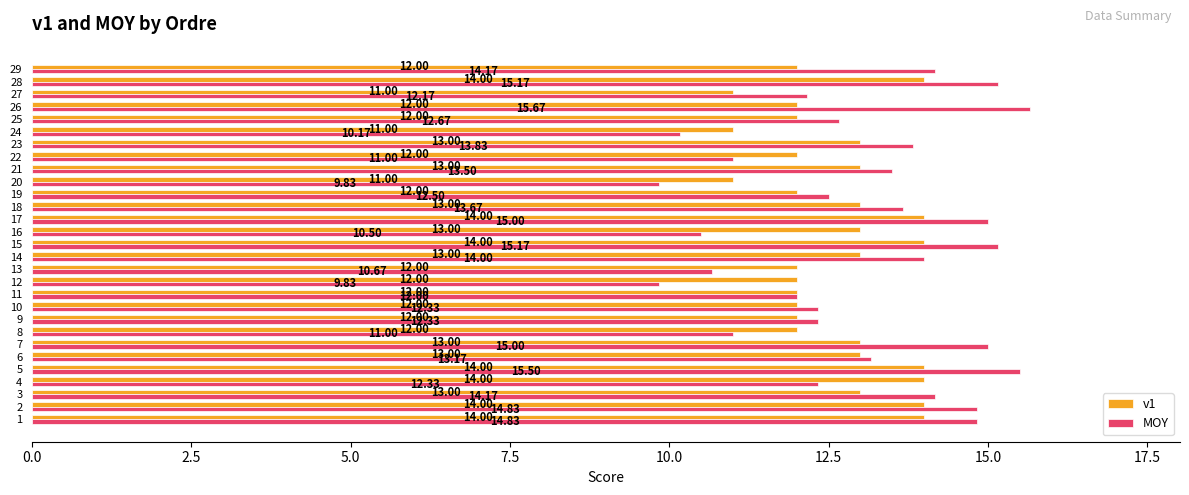

What is the highest value of the v1 series?

14.0